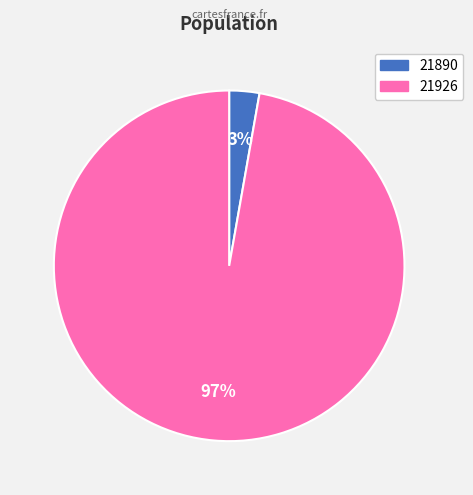

Is there any slice that represents more than half of the pie?

Yes